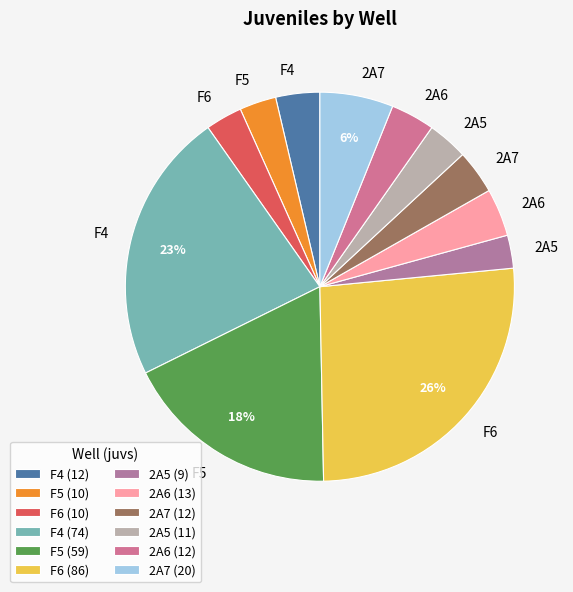

How many segments does this pie chart have?

12